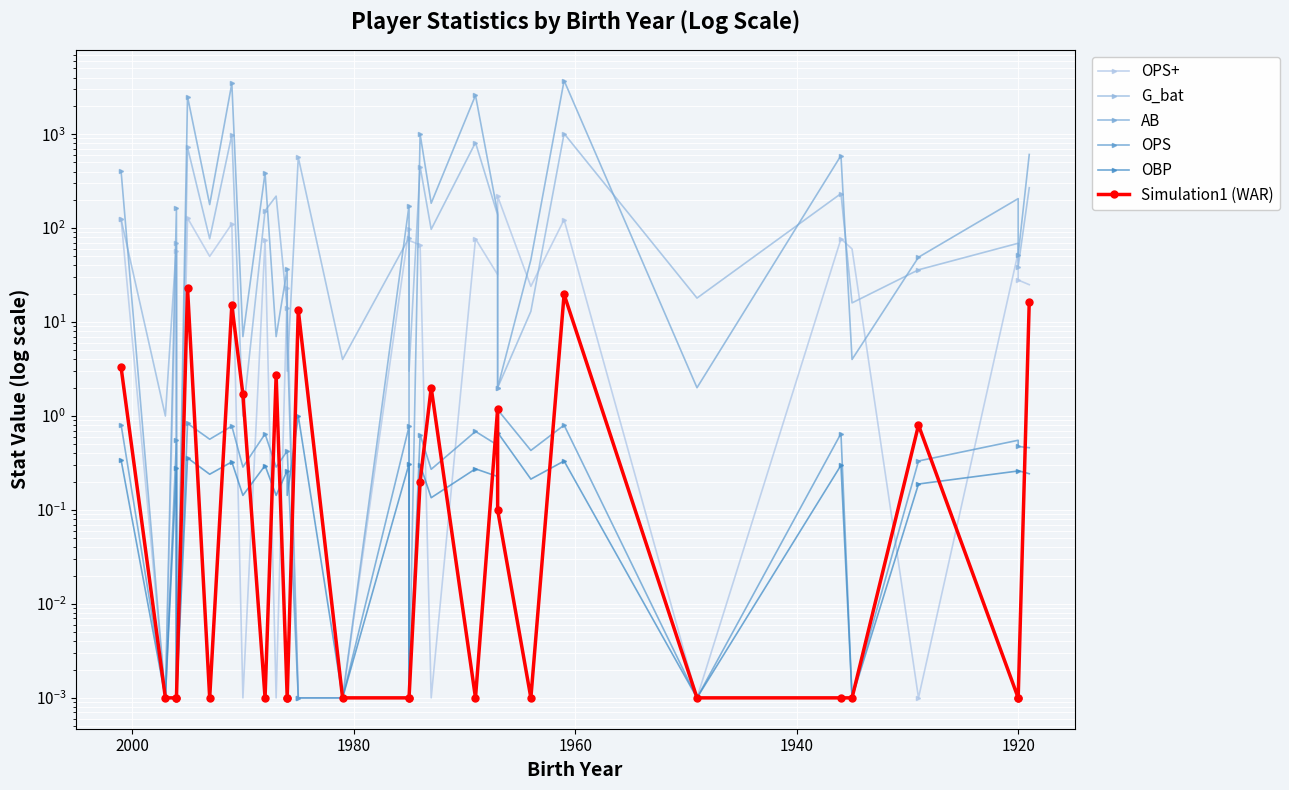

How many interior local valleys does the G_bat series have?

12